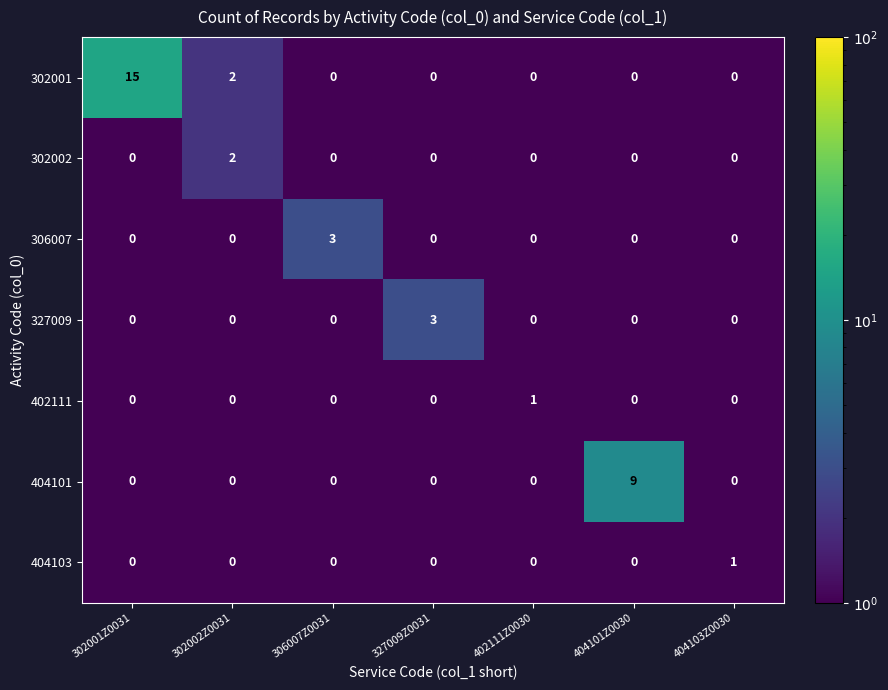

Which series changed the most between 302001Z0031 and 302002Z0031?

302001